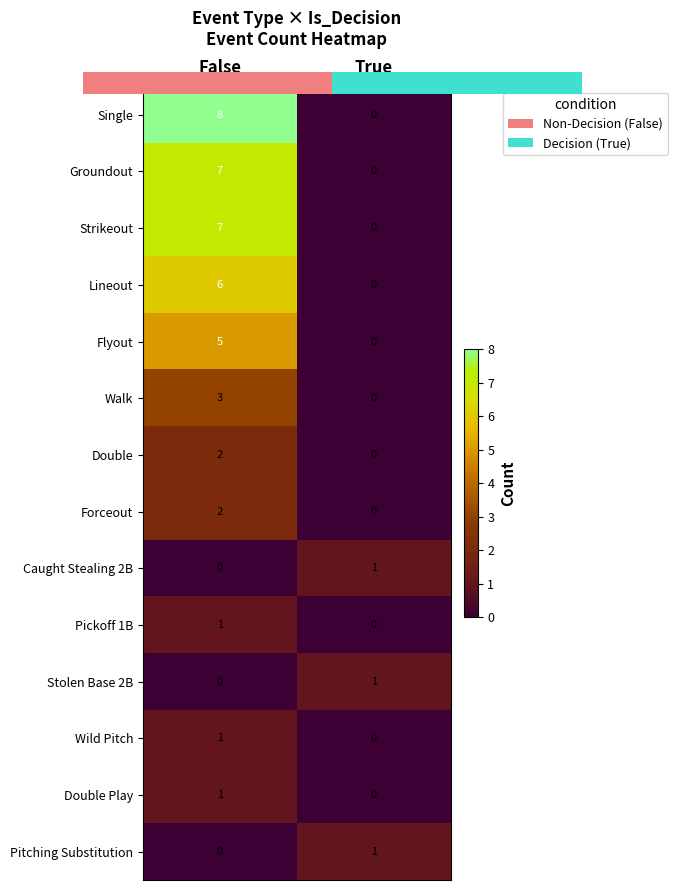

Which category has the highest value in the Caught Stealing 2B series?

True